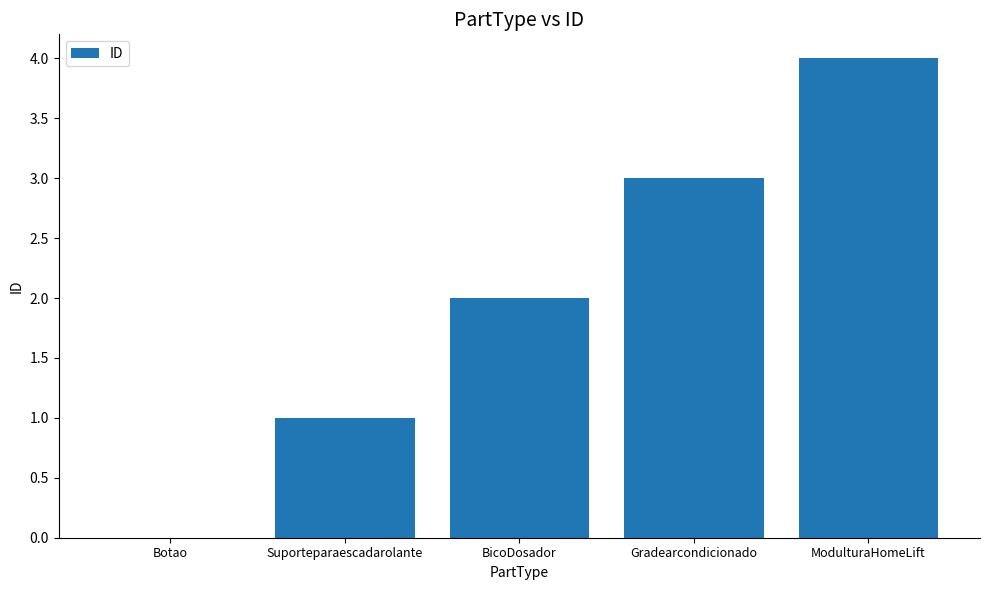

The chart shows a value of 1 at BicoDosador. True or false?

False